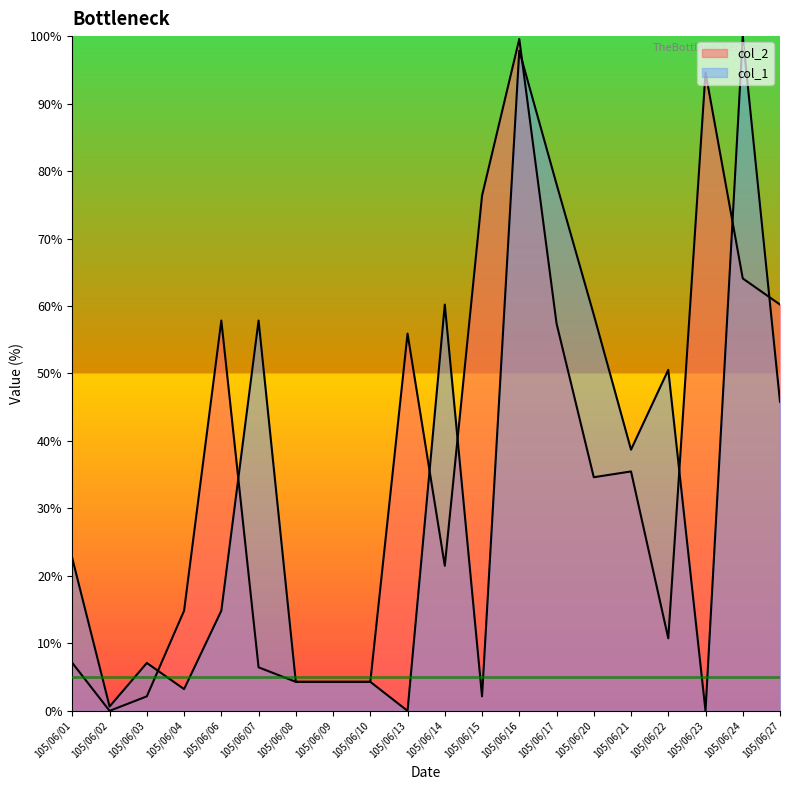

What is the highest value of the col_1 series?

100.0